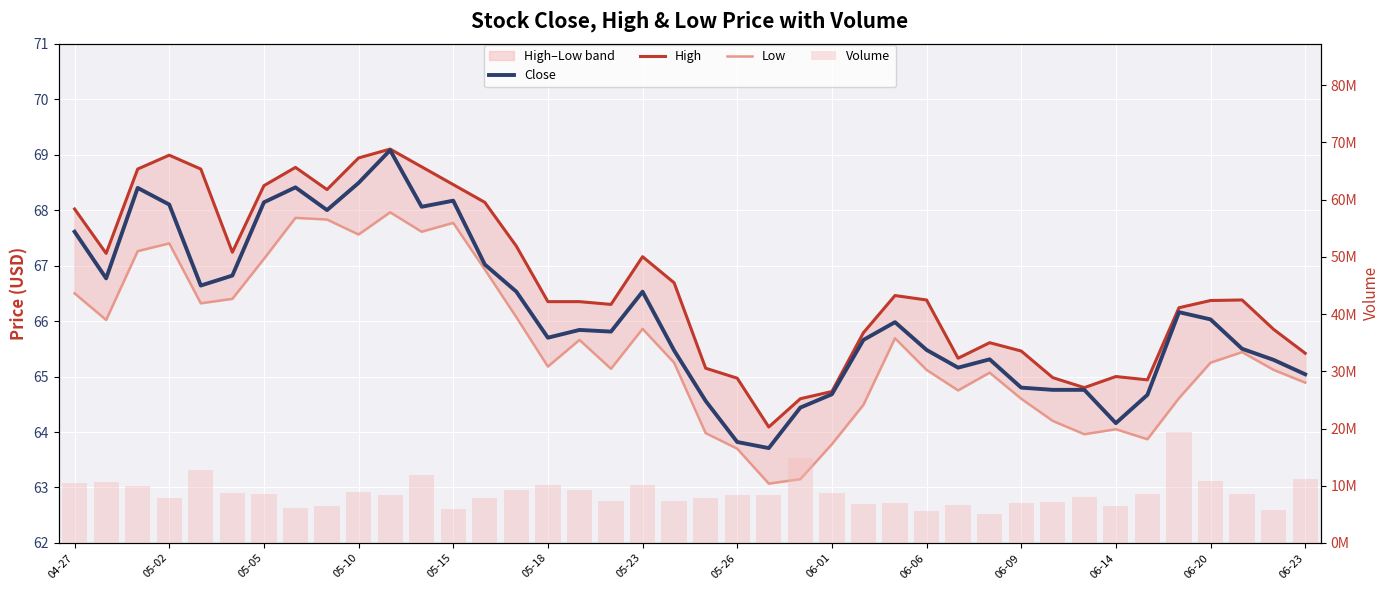

Where does the High series first go above 66?

04-27